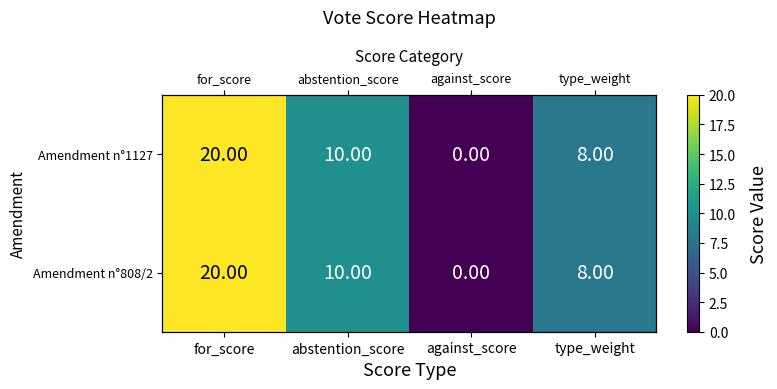

Rank the series at type_weight from highest to lowest value.

Amendment n°1127, Amendment n°808/2